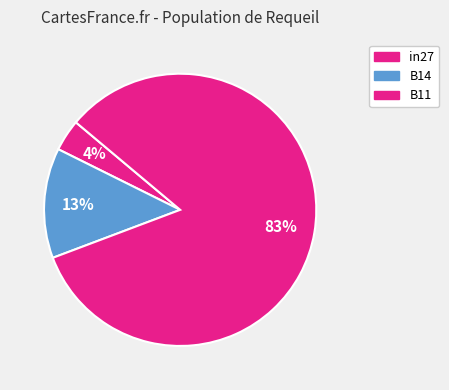

To the nearest percent, what is the difference between the largest and smallest slice percentages?

79%